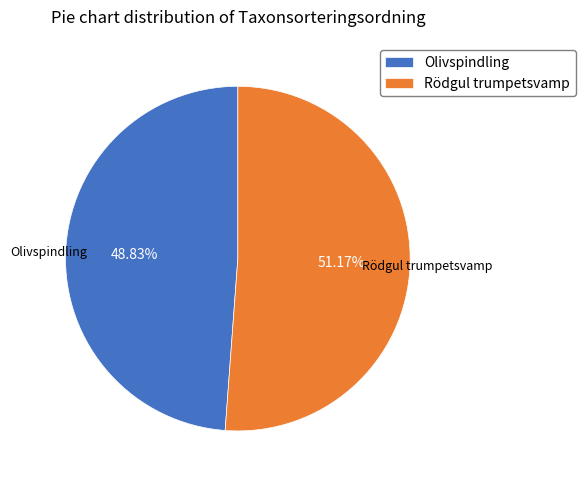

True or false: Olivspindling accounts for 49% of the total.

True